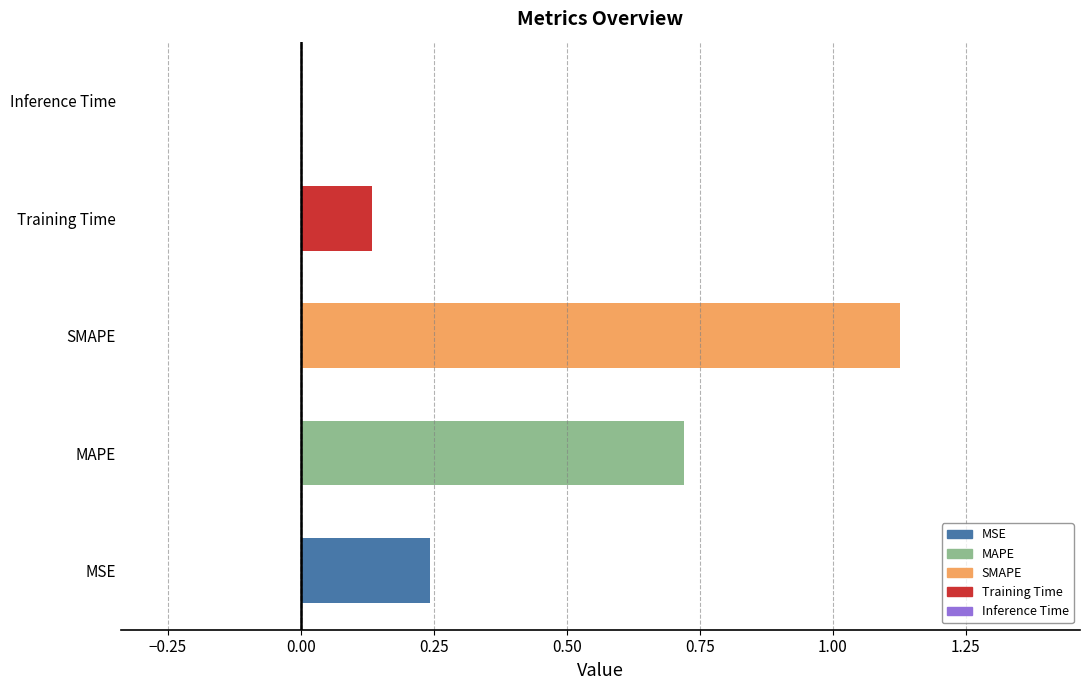

Reading left to right, transcribe all the data shown in this chart.

0.2	0.7	1.1	0.1	0.0